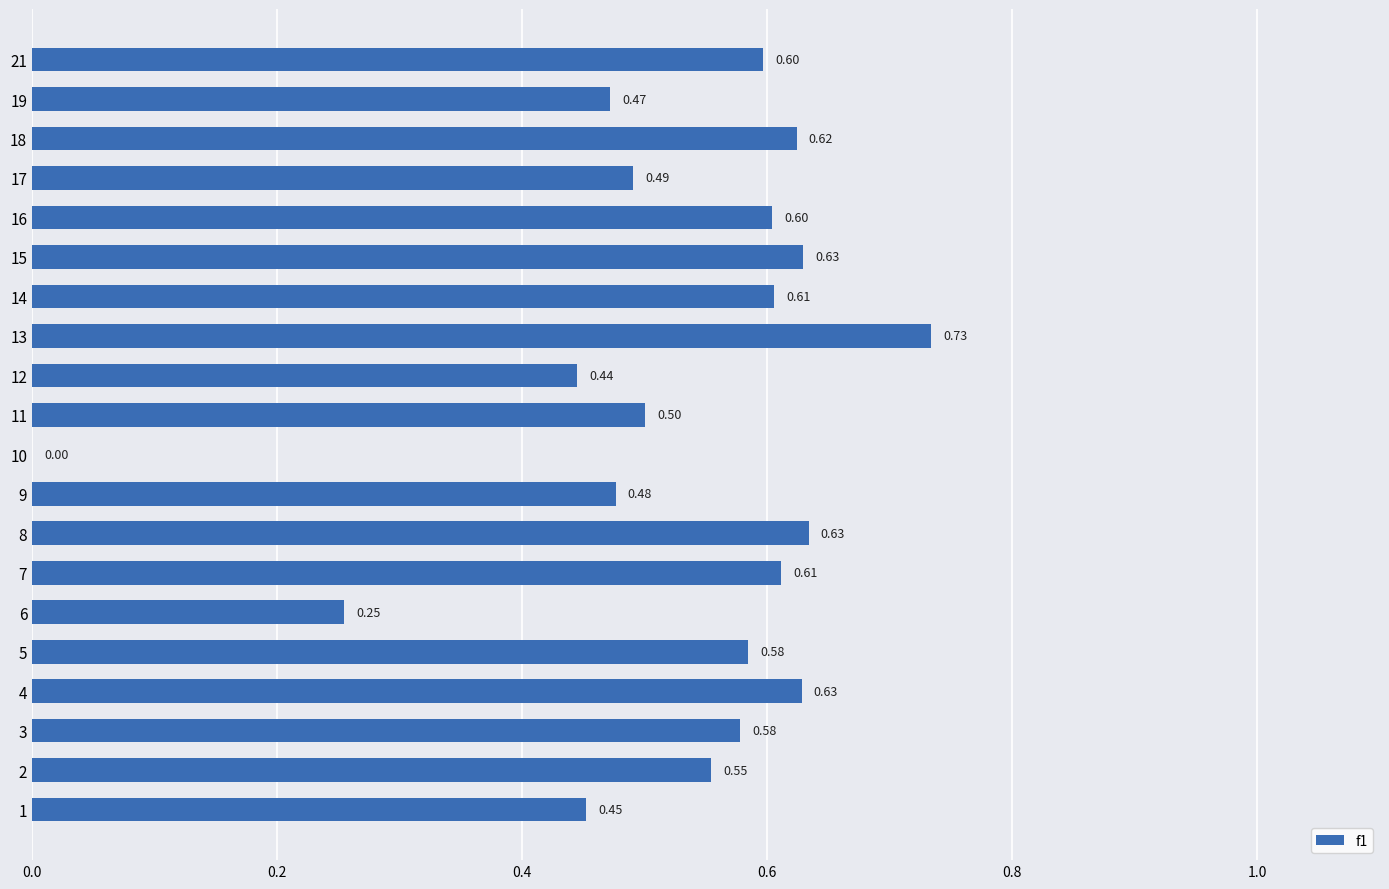

What is the sum of the values at 1 and 2?

1.0